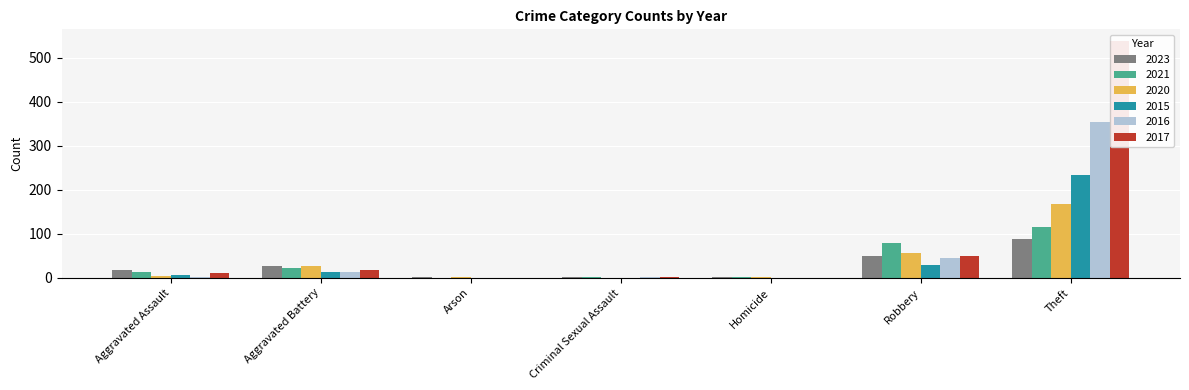

Which category has the highest value across all series?

Theft